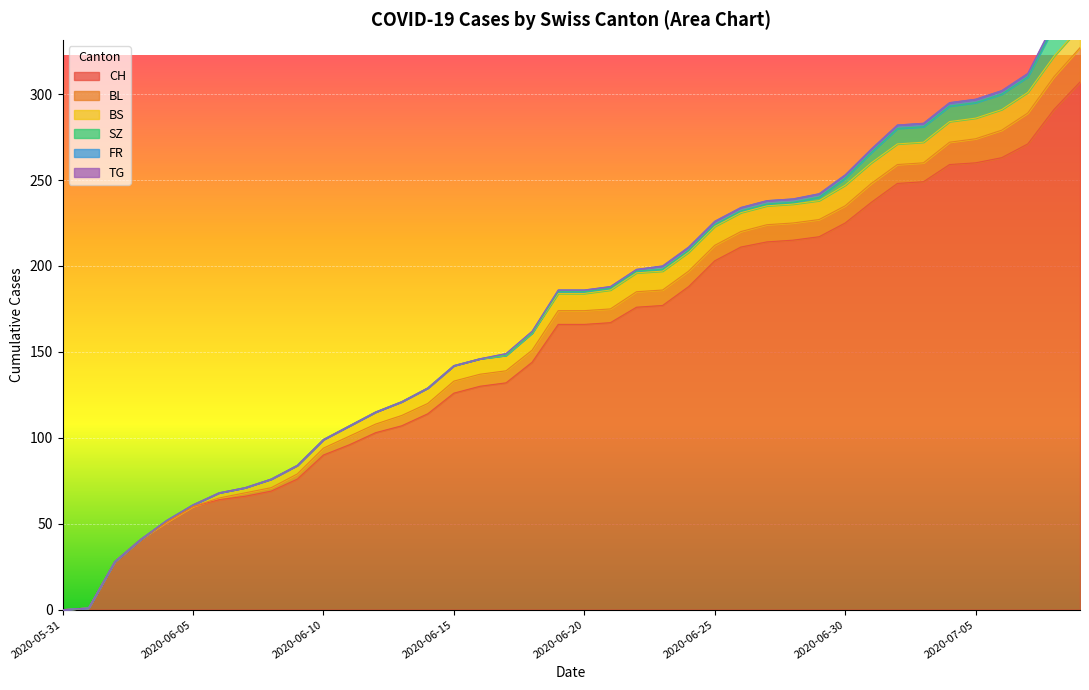

How many lines are shown in the chart?

6